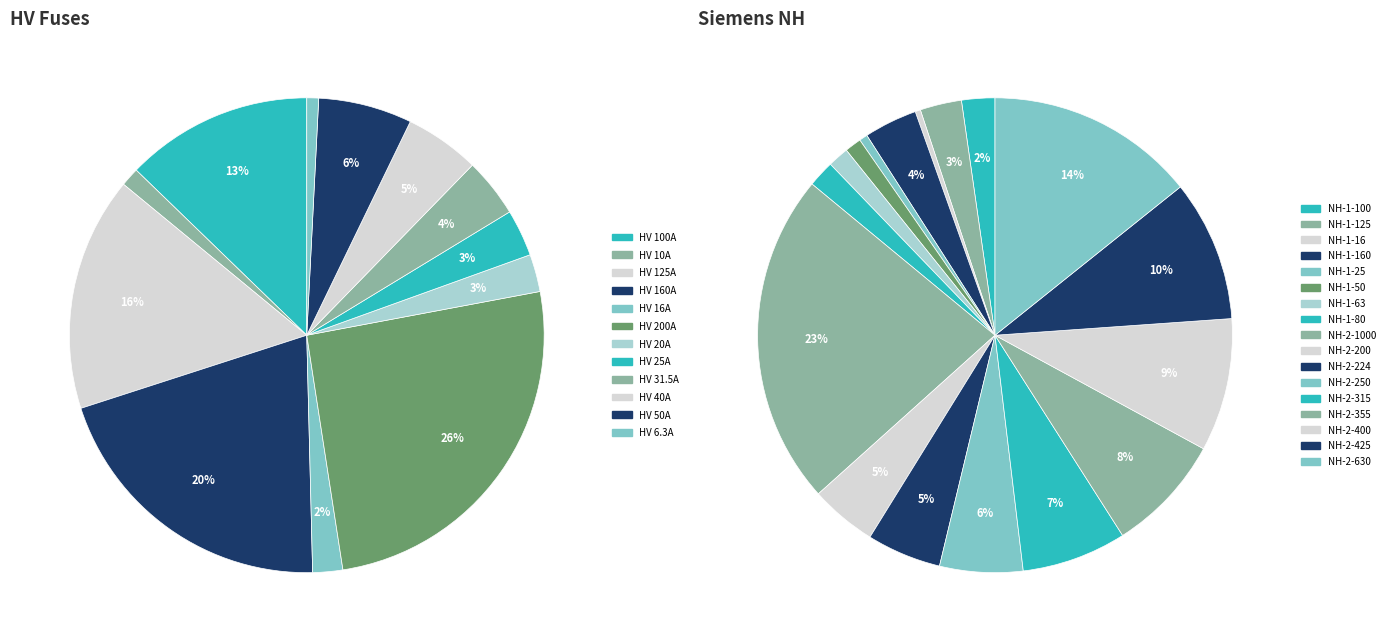

How many segments does this pie chart have?

12